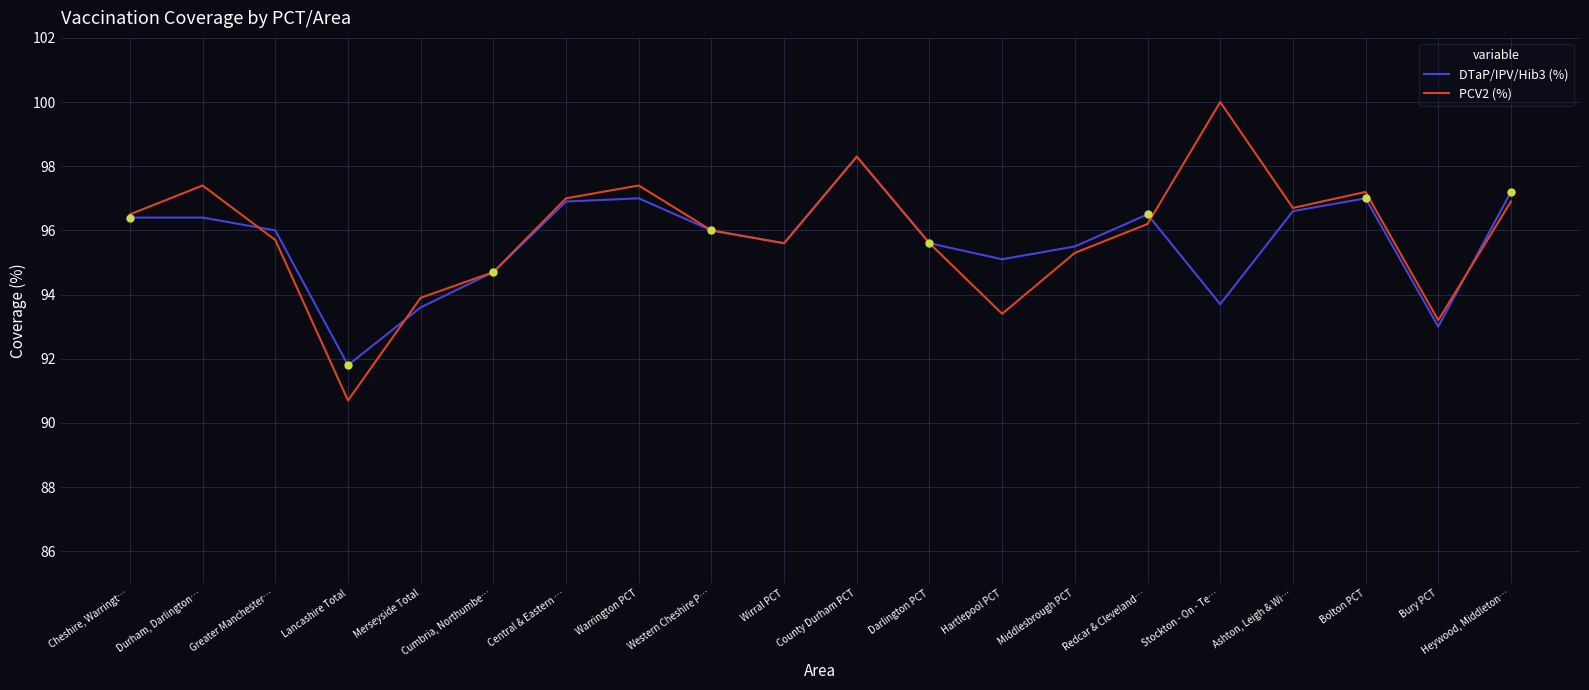

What is the sum of all PCV2 (%) values?

1917.7